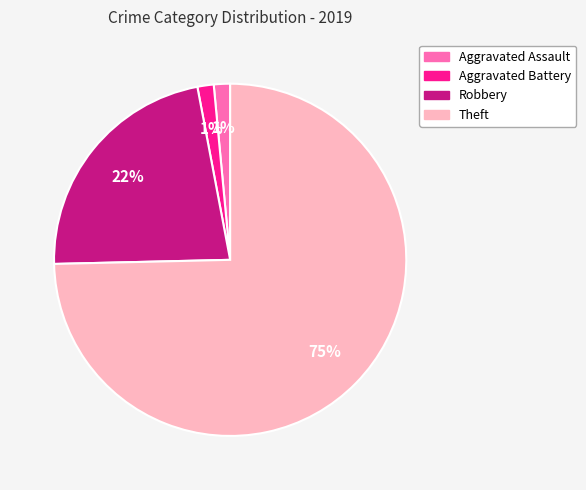

What percentage is the Robbery slice, to the nearest percent?

22%